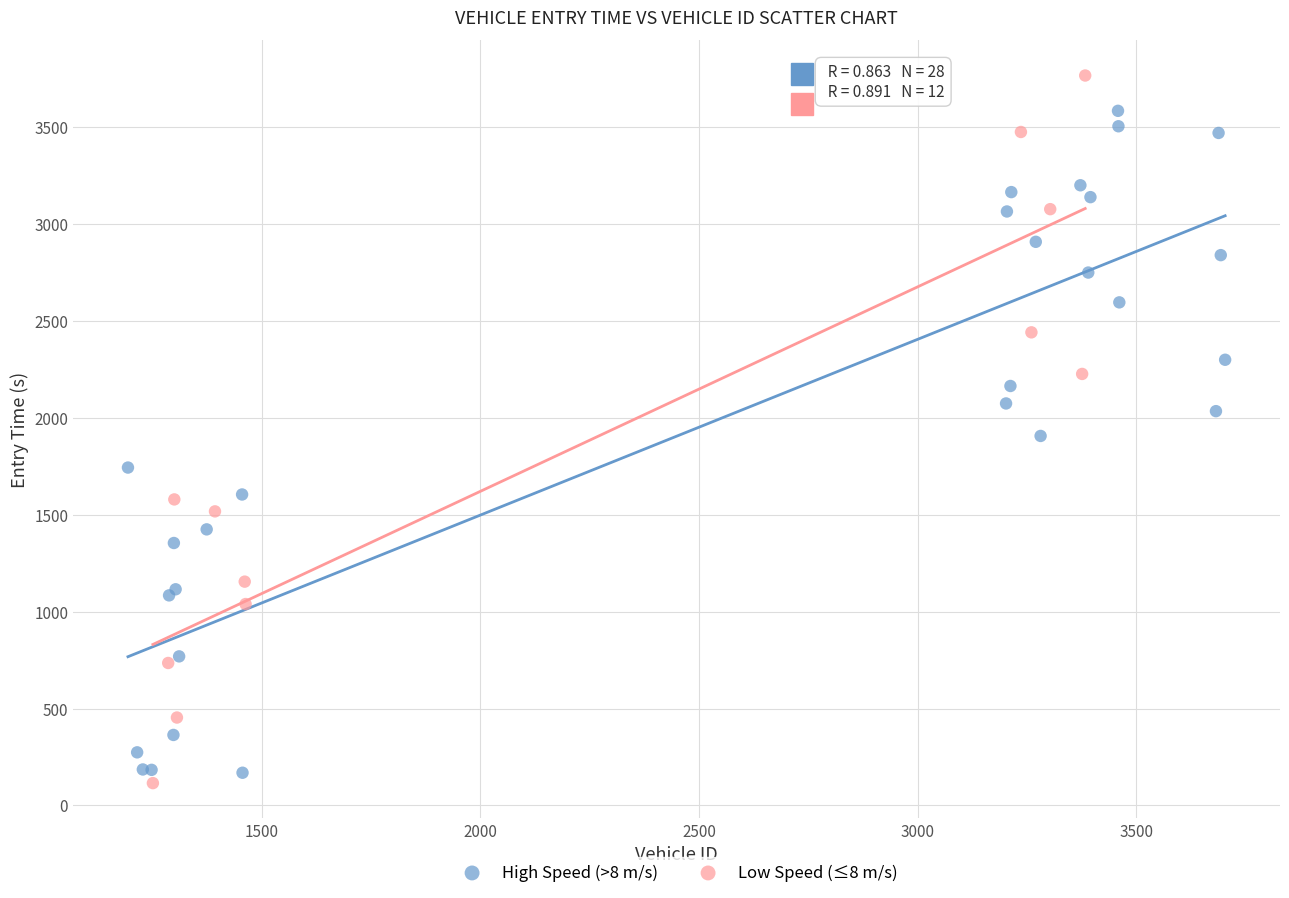

Which series has the largest Y range (max minus min)?

Low Speed (≤8 m/s)